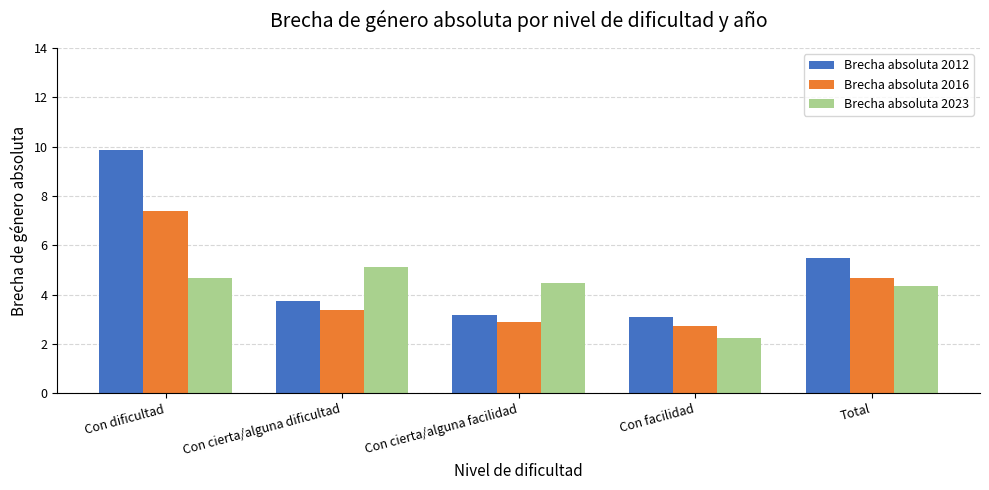

Which series has the largest total across all categories?

Brecha absoluta 2012